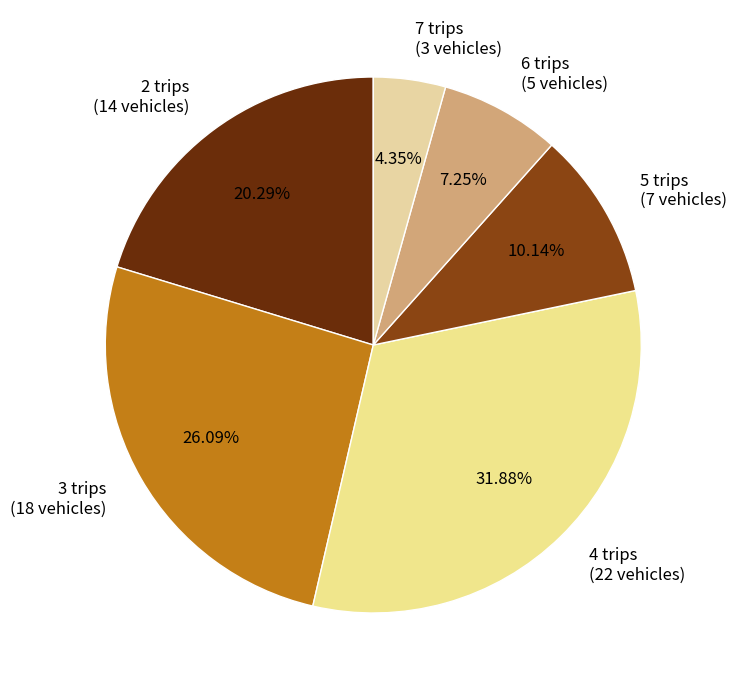

Count the number of slices in the pie.

6